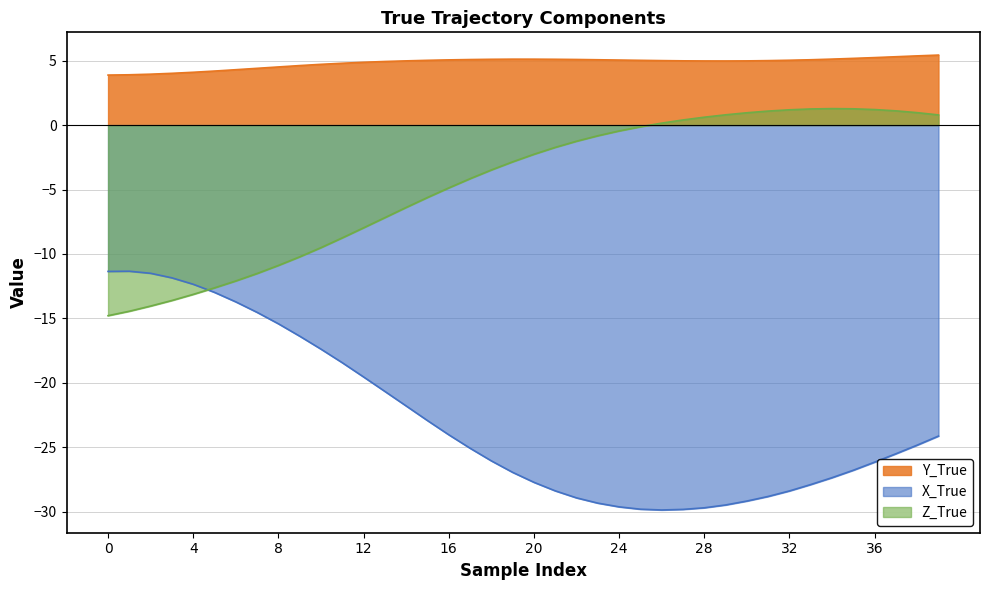

What is the difference between the Z_True values at 16 and 32?

6.1